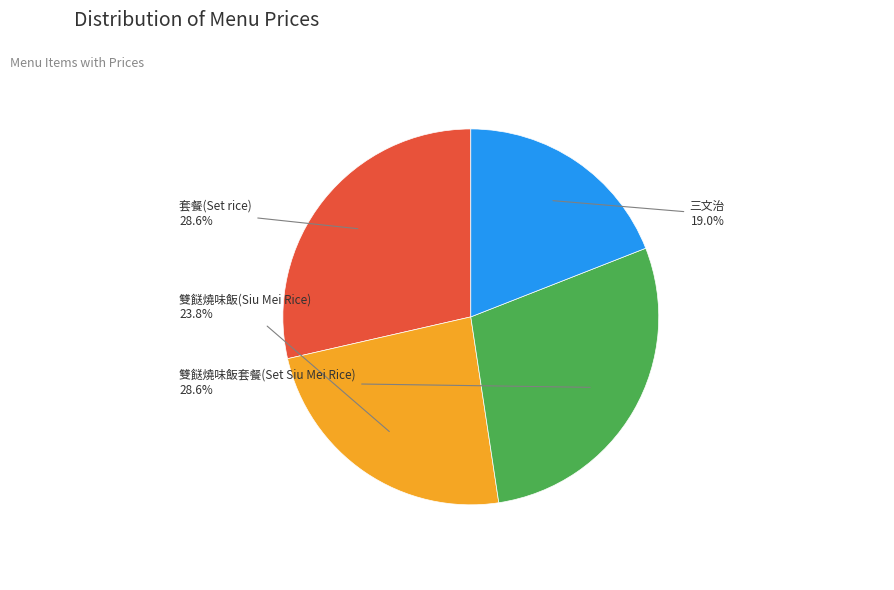

How many segments does this pie chart have?

4